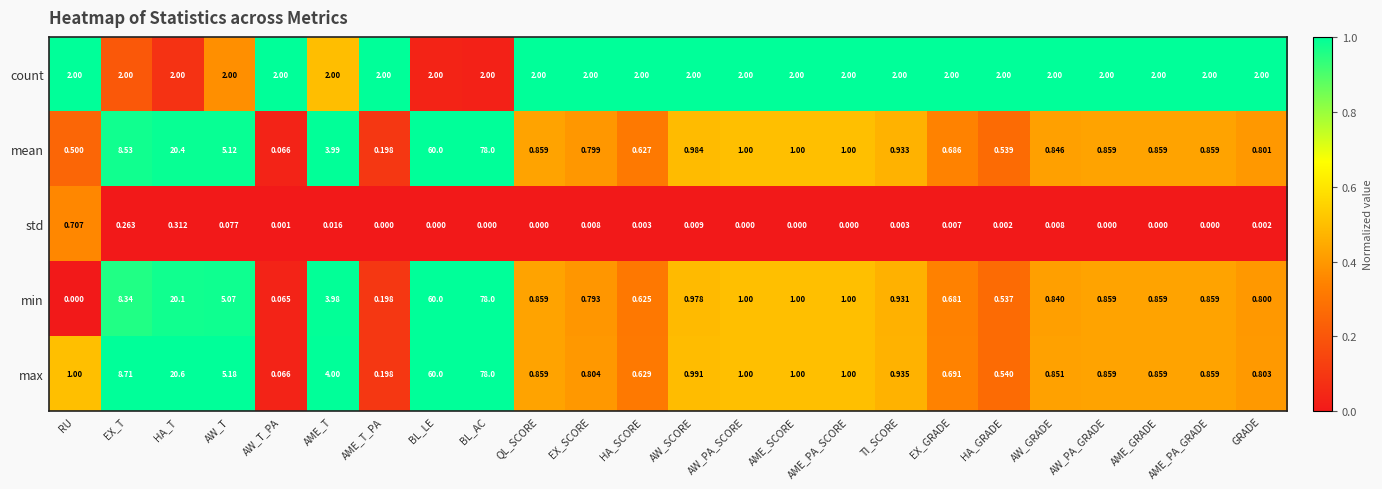

At AME_T, list the series in order from largest to smallest.

max, mean, min, count, std